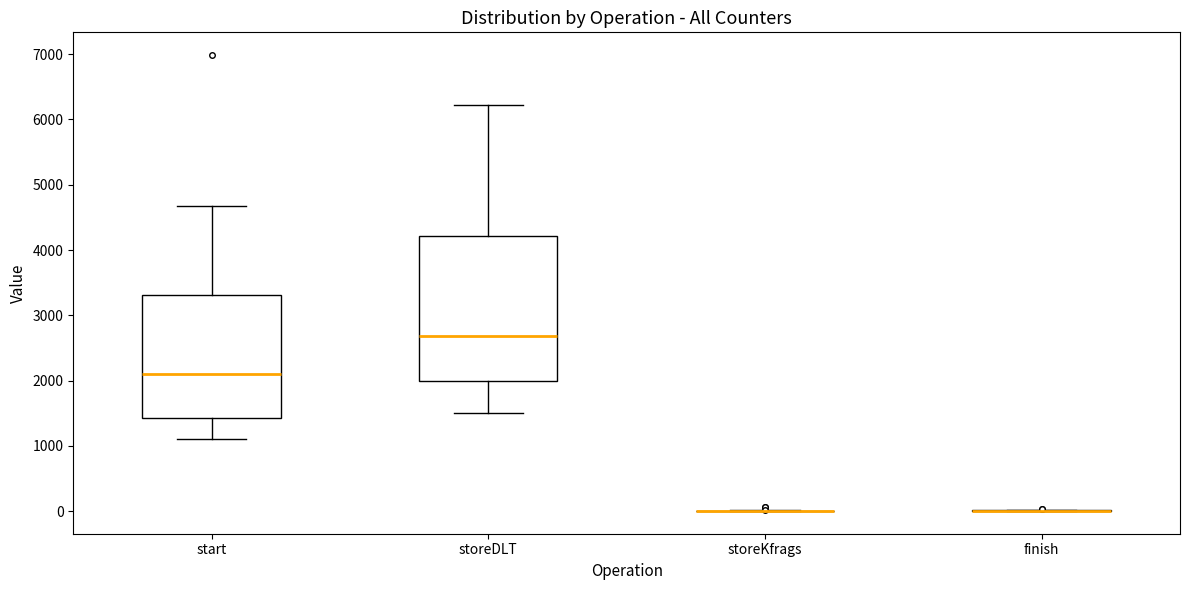

Reading left to right, read every box against the y-axis: the position of its median line, the range the box covers, and the ends of its whiskers. The values are not printed on the chart, so give them approximately, as read against the axis.

start: median 2100, box 1400 to 3300, whiskers 1100 to 4700
storeDLT: median 2700, box 2000 to 4200, whiskers 1500 to 6200
storeKfrags: box collapsed to a line at 0, whiskers 0 to 0
finish: box collapsed to a line at 0, whiskers 0 to 0